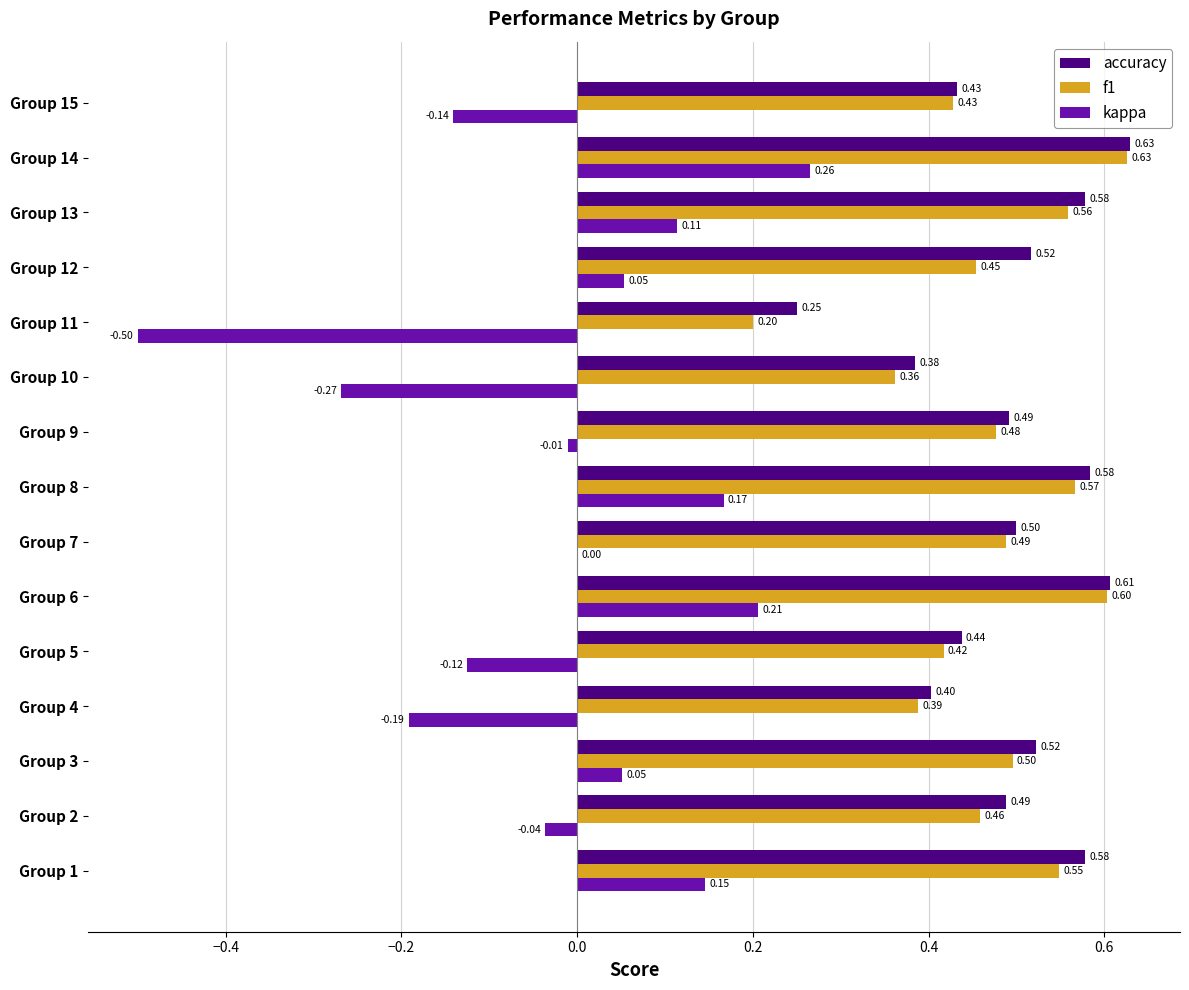

Which series changed the most between Group 6 and Group 12?

kappa